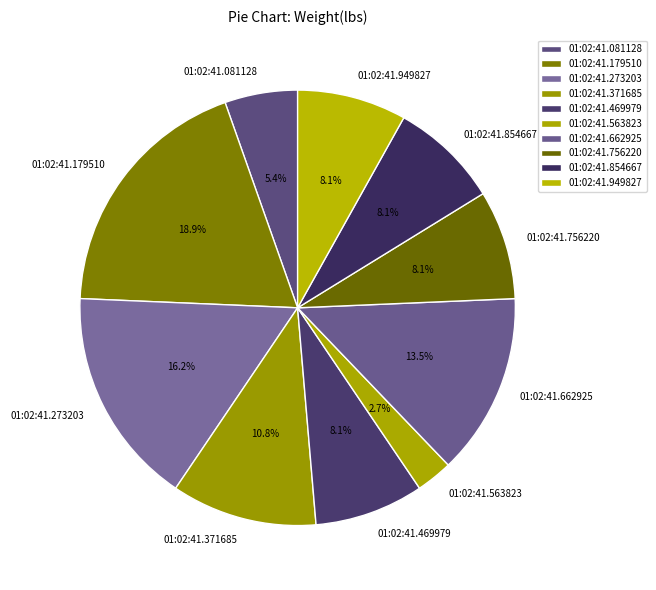

To the nearest percent, what portion does 01:02:41.081128 represent?

5%